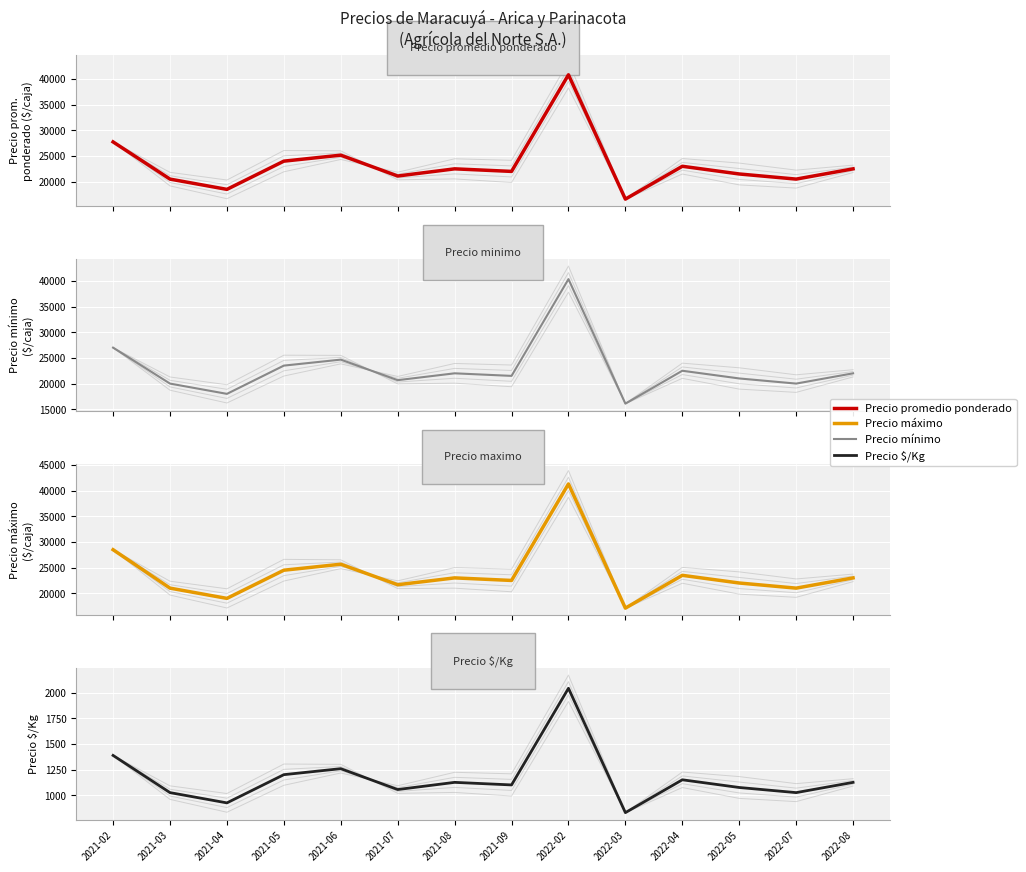

At which category does Precio promedio ponderado reach its first local peak?

2021-06